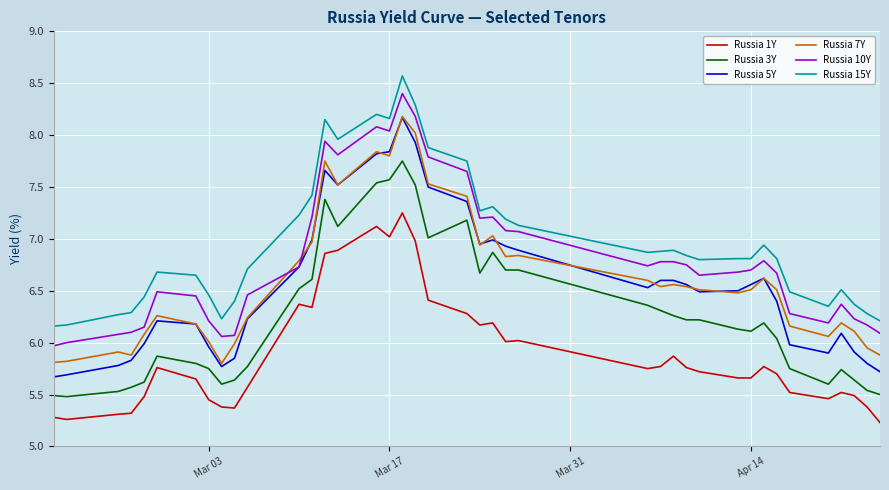

Which series has the largest total across all categories?

Russia 15Y